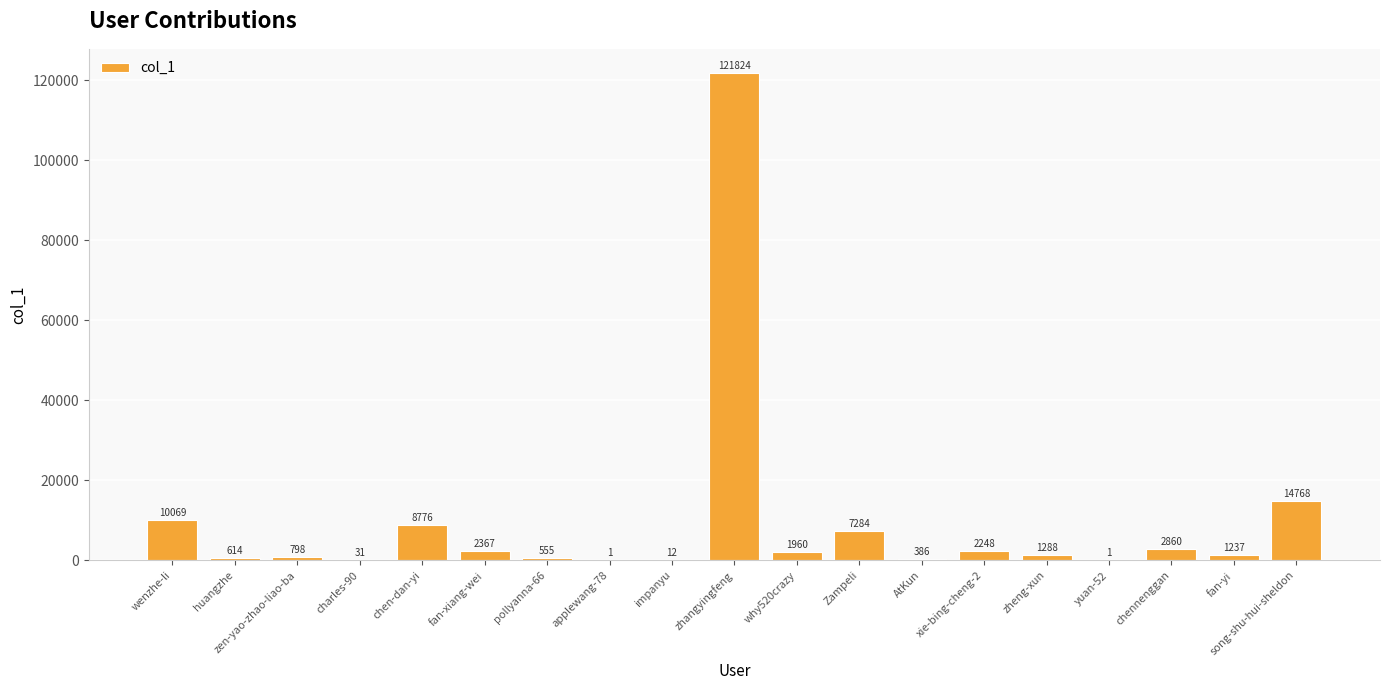

What is the sum of all values?

177079